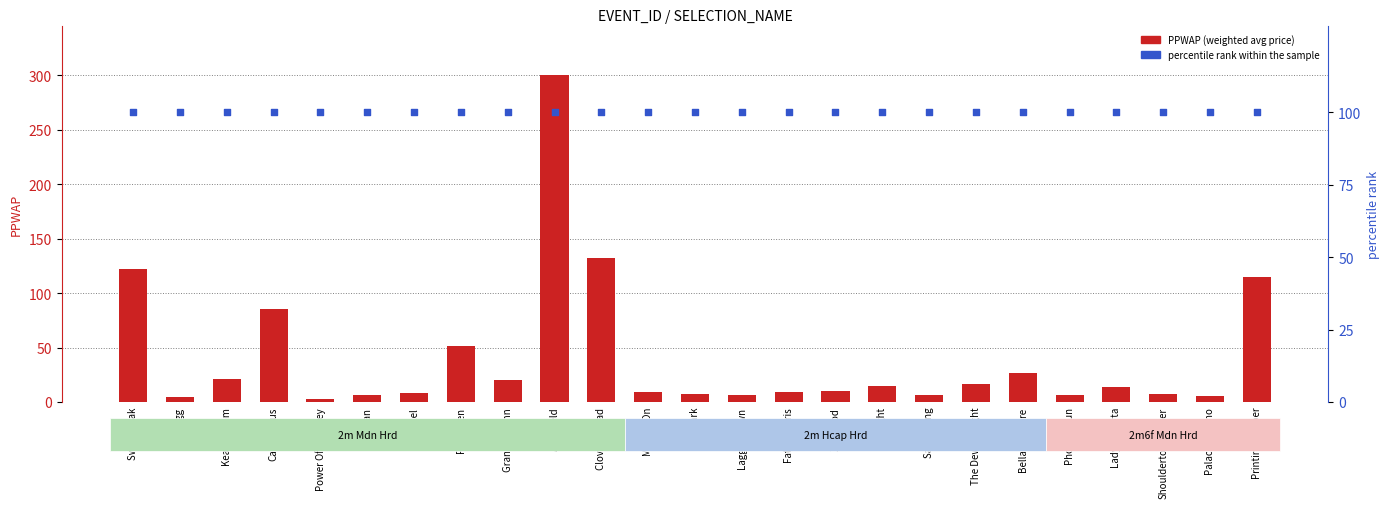

Which series contains the lowest Y value?

PPWAP